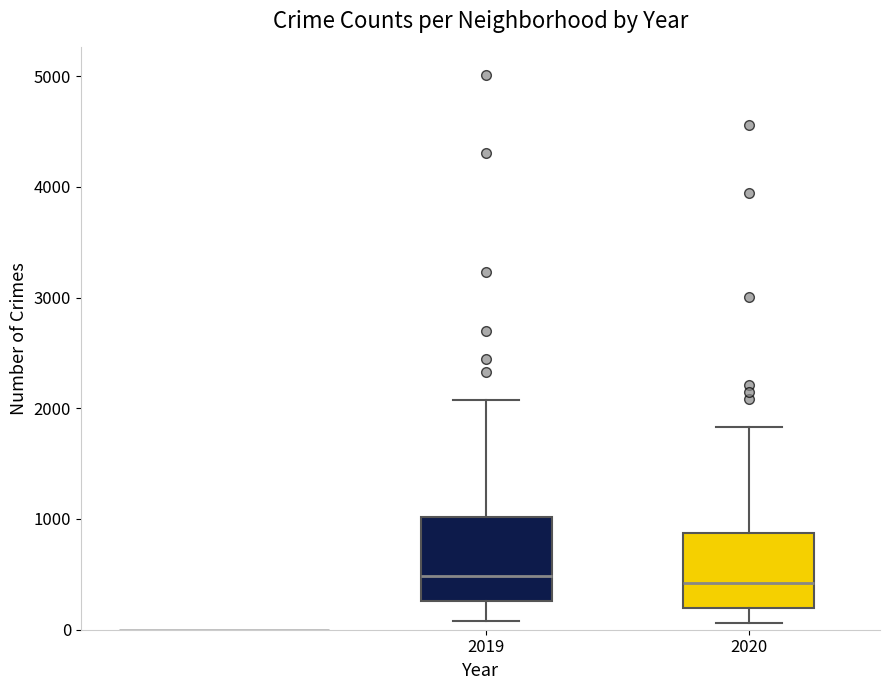

Where does the median line of the box at x = 2020 sit on the y-axis? The values are not printed on the chart, so give them approximately, as read against the axis.

400